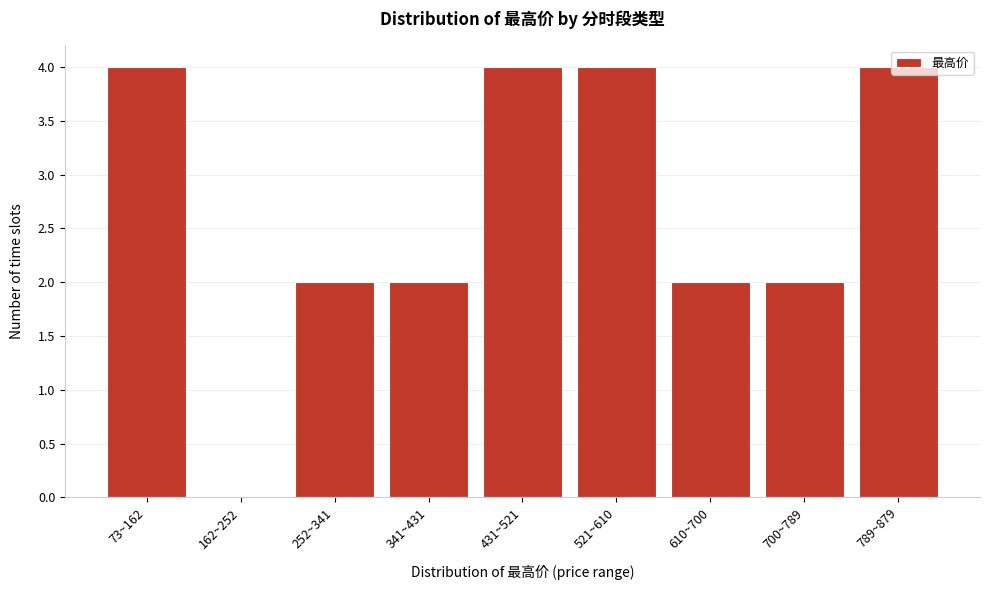

True or false: the data shows 2 at 610~700.

True